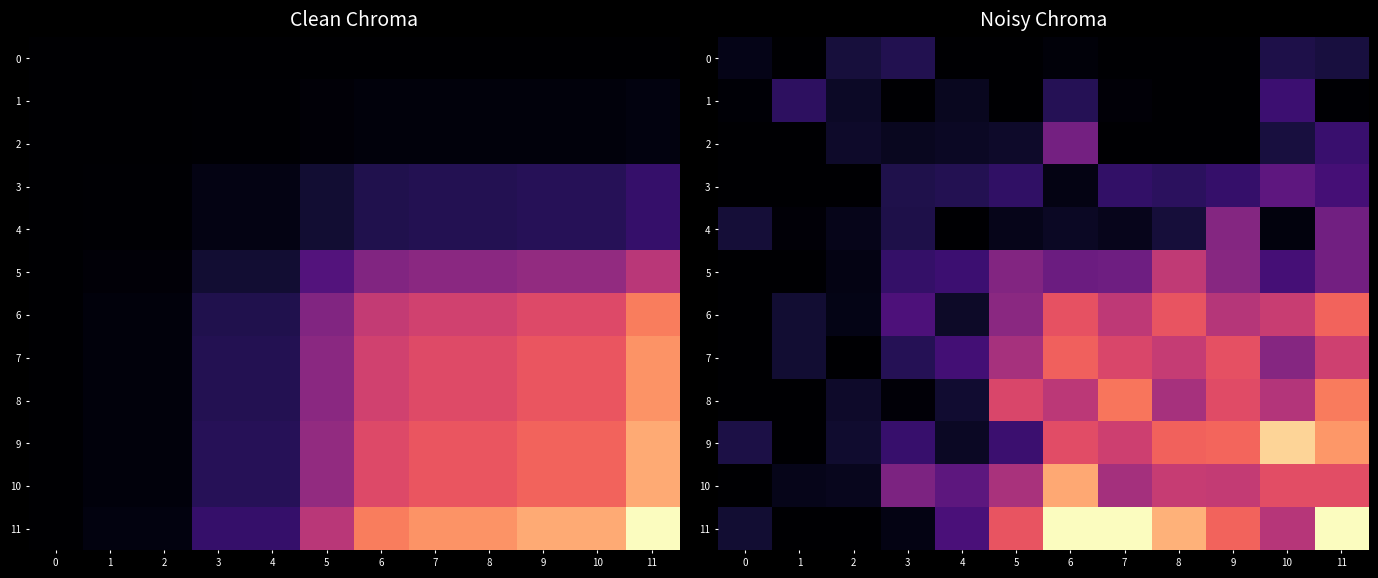

What is the spread (max minus min) of values at 9?

0.7